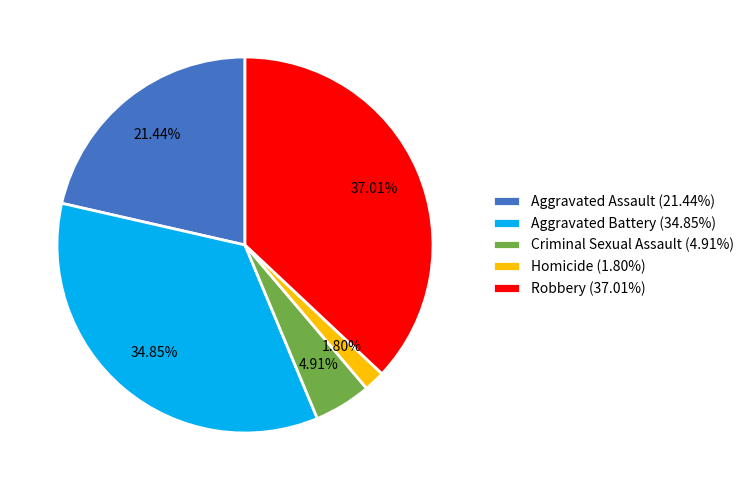

To the nearest percent, what percentage of the pie is Robbery?

37%